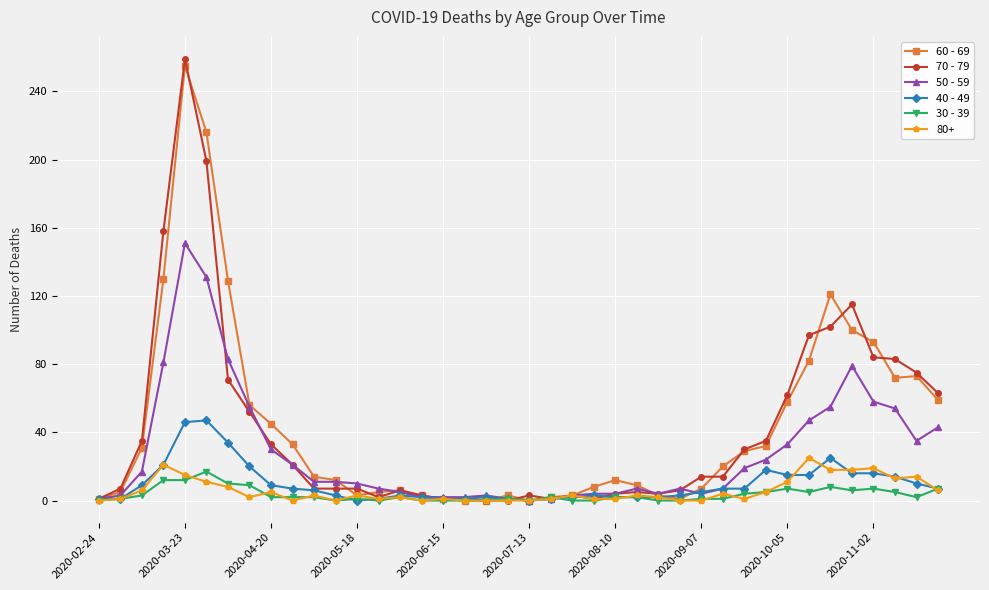

True or false: 70 - 79 has more than 1 points higher than both neighbors.

True